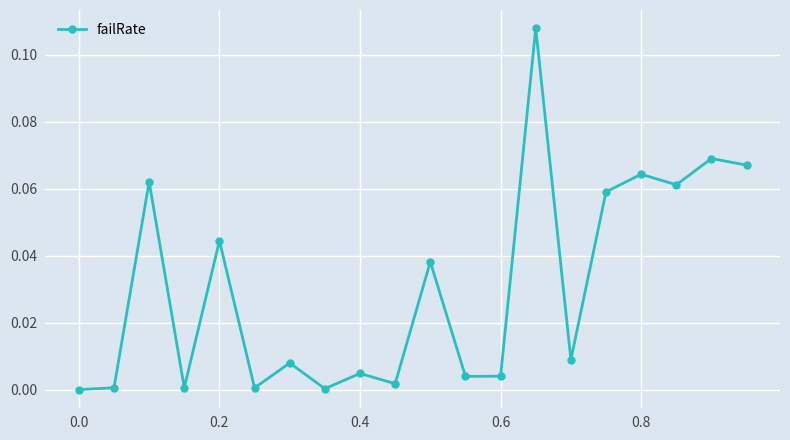

What is the sum of all values?

0.6